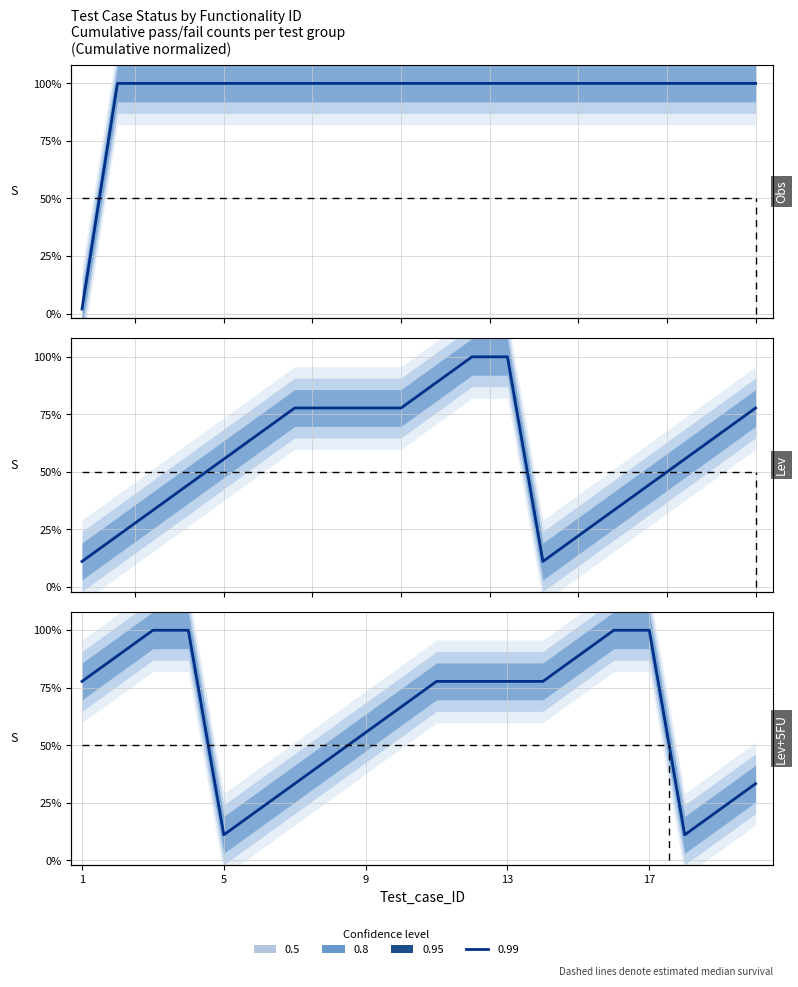

What is the label of the 2nd point from the left?

5